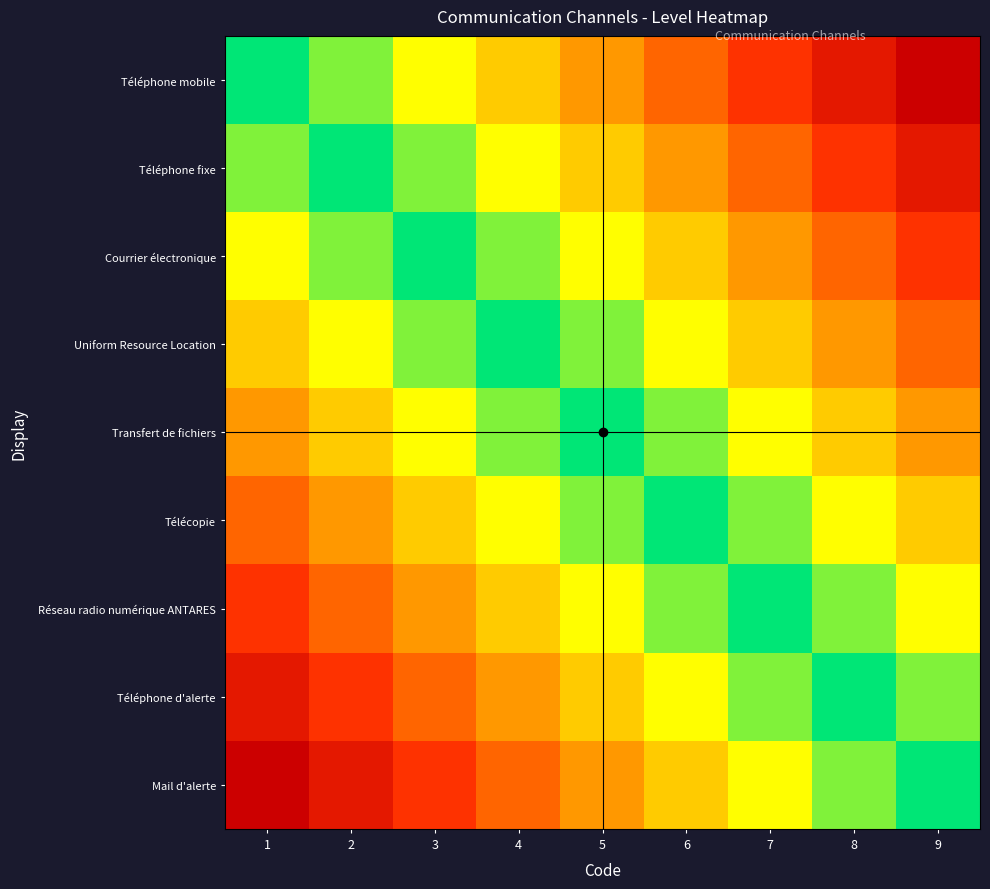

Which series has the largest range (max minus min)?

Téléphone mobile